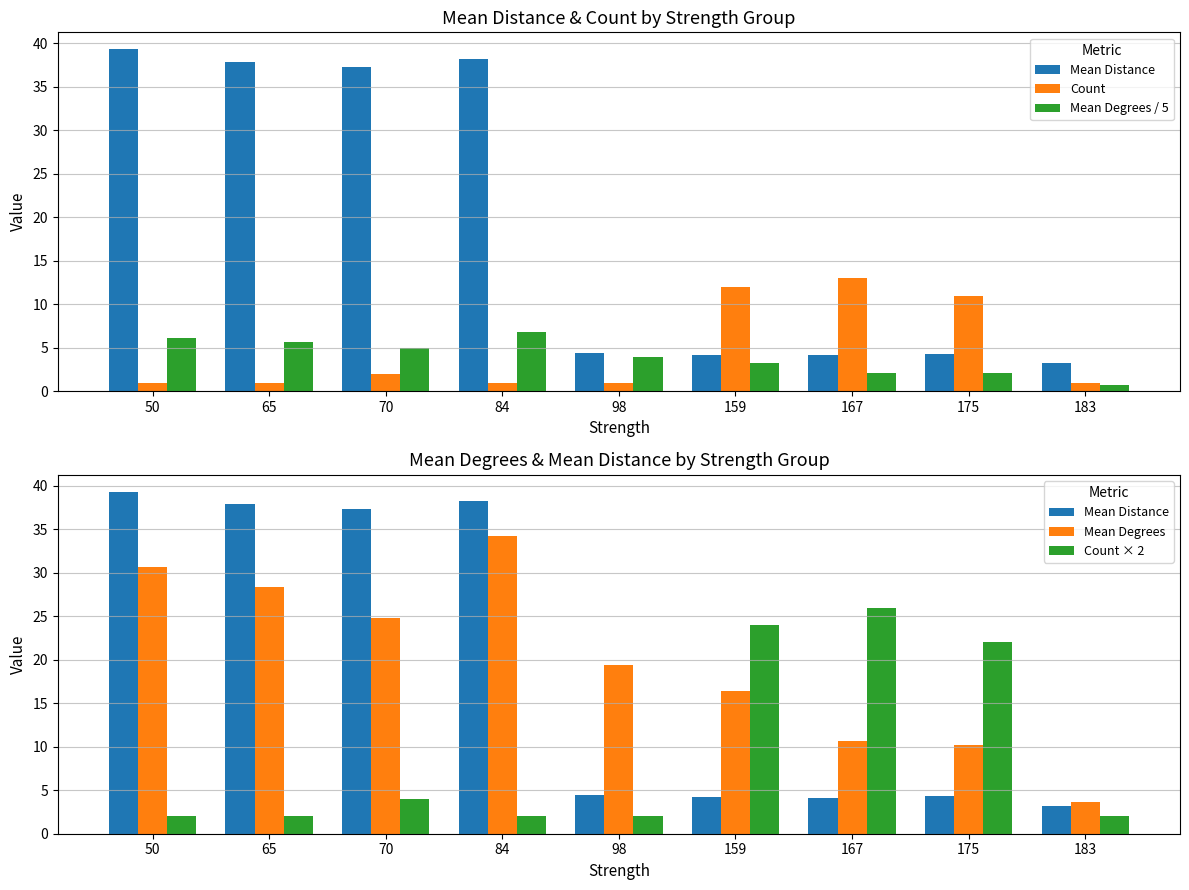

True or false: Count has a value of 1.0 at 84.

True